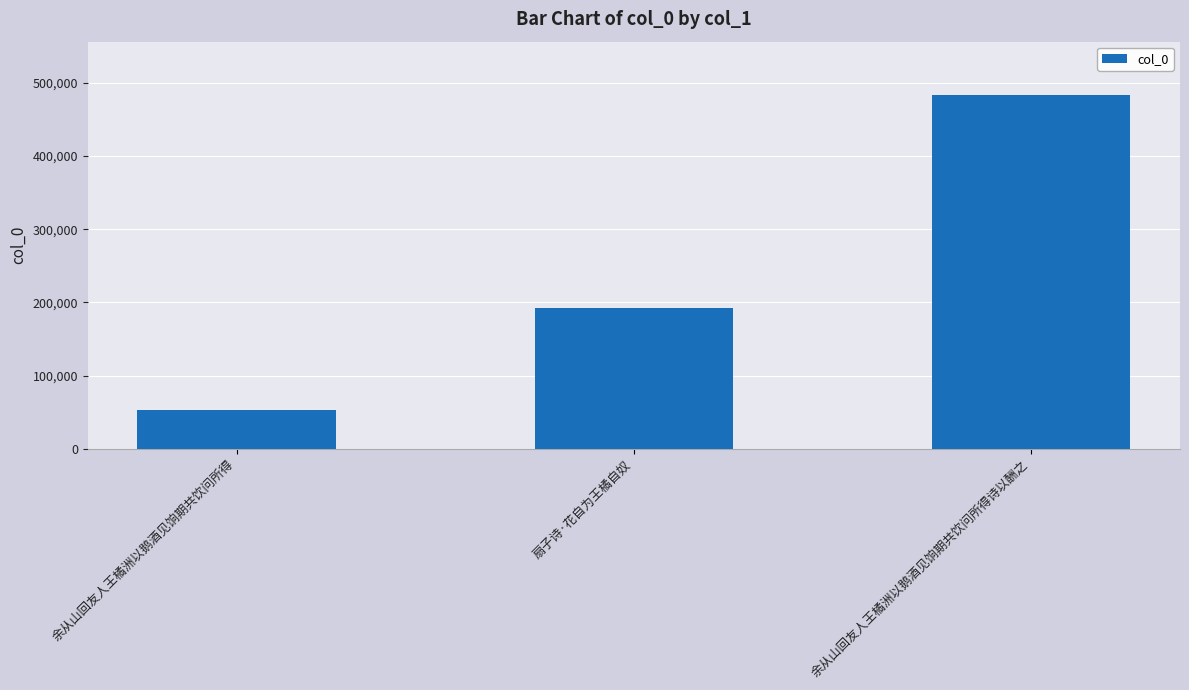

How many categories are shown in the chart?

3